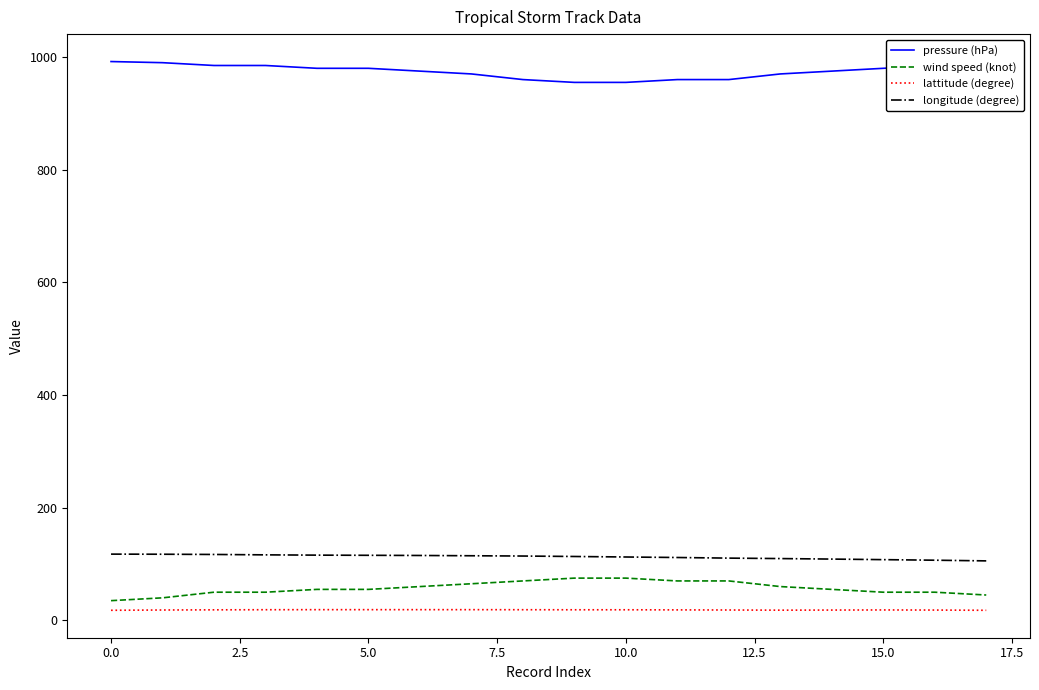

What is the maximum value shown in the chart?

992.0